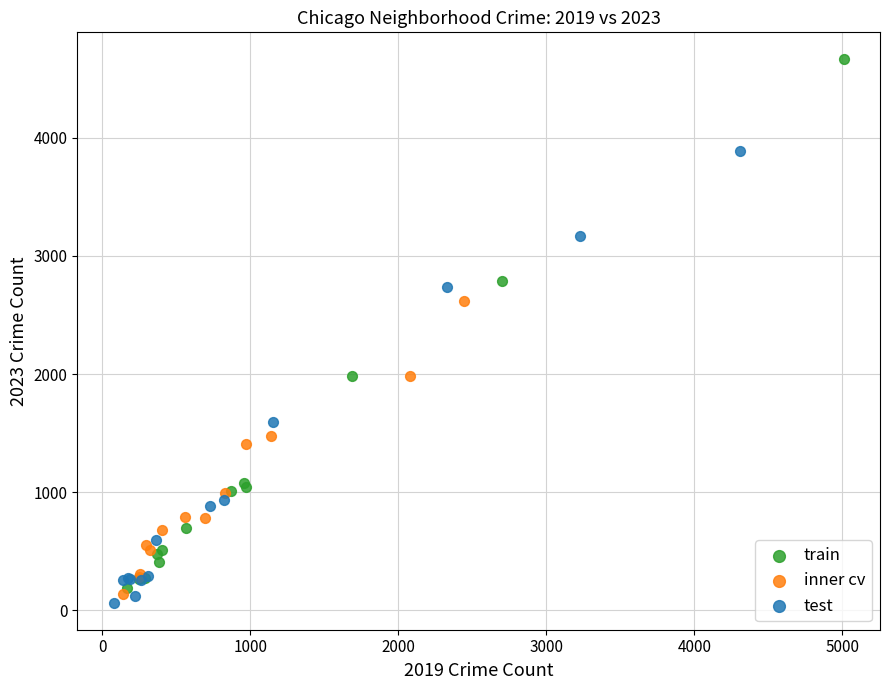

Which series has the largest Y range (max minus min)?

train